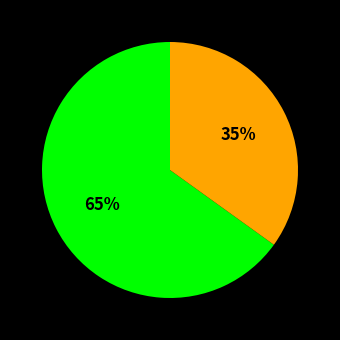

How many slices are in this pie chart?

2